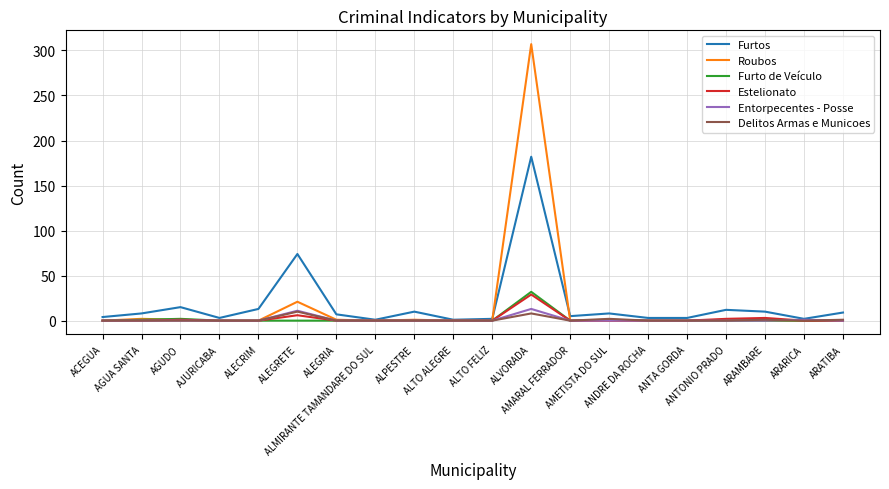

Which label corresponds to the largest value in the chart?

ALVORADA